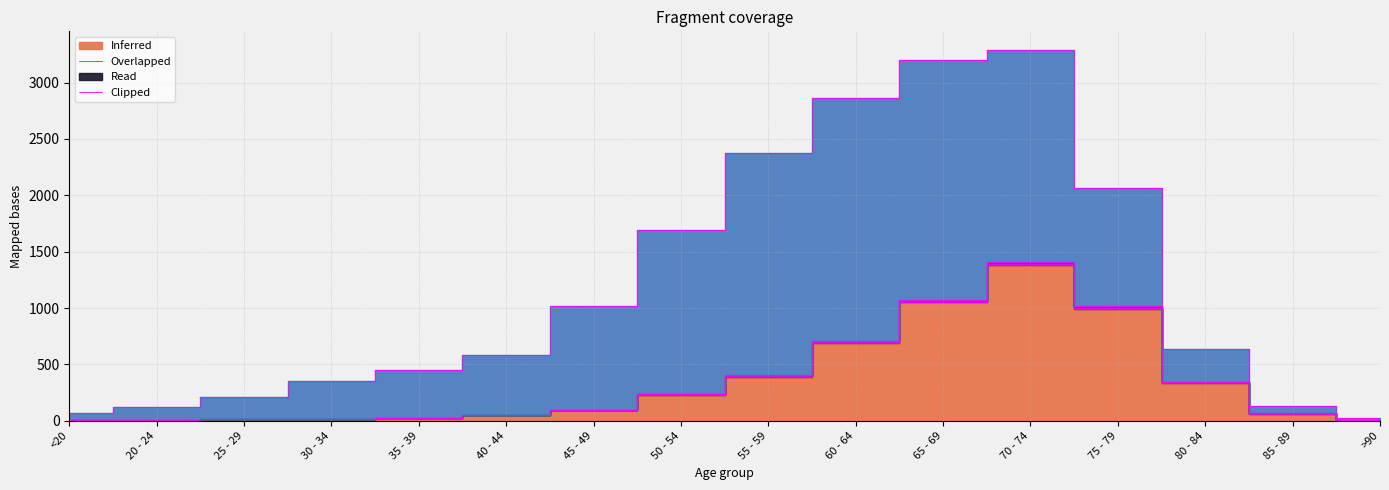

What is the total value across all series at 25 - 29?

209